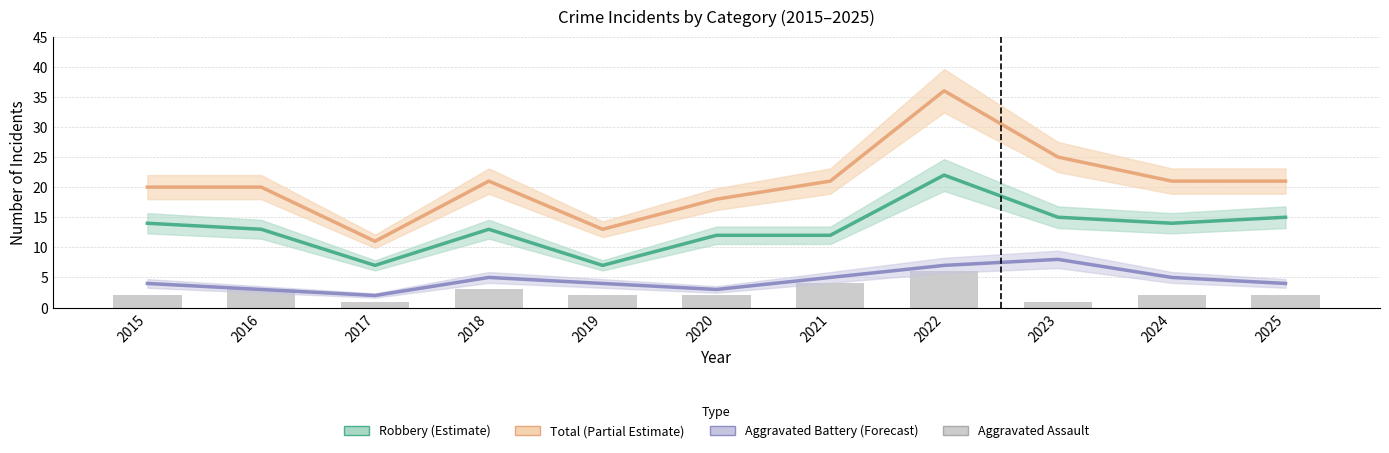

Which series changed the most between 2015 and 2024?

Total